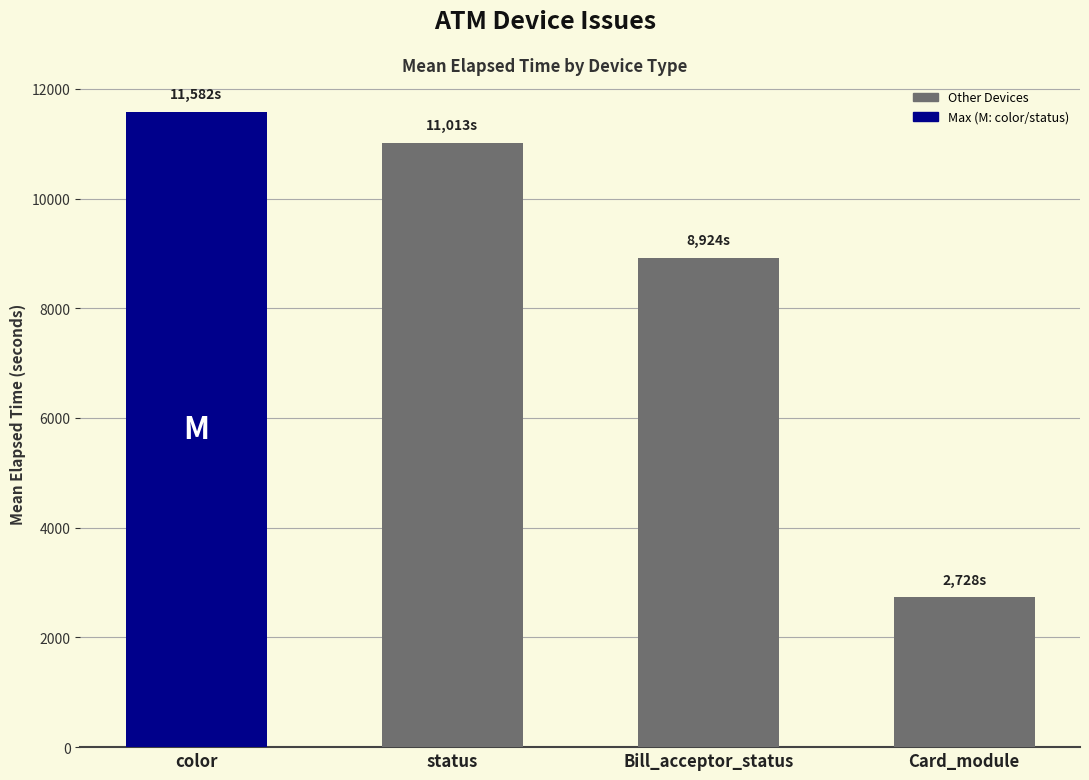

What is the average value?

8561.7